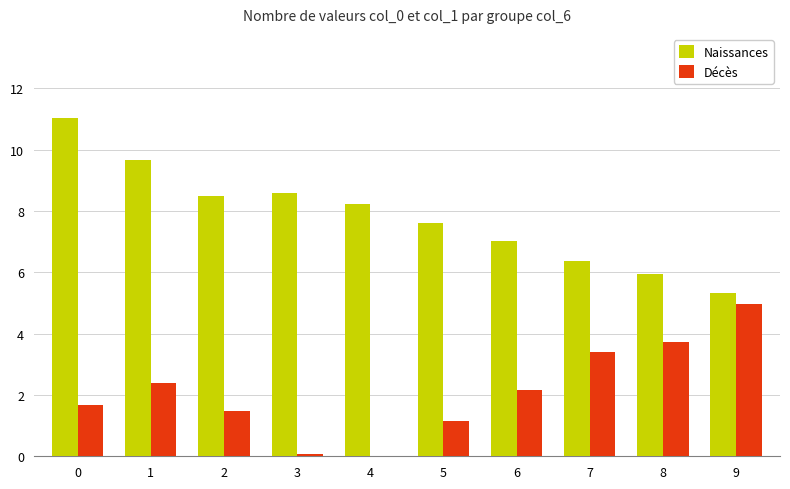

What is the total value across all series at 2?

10.0